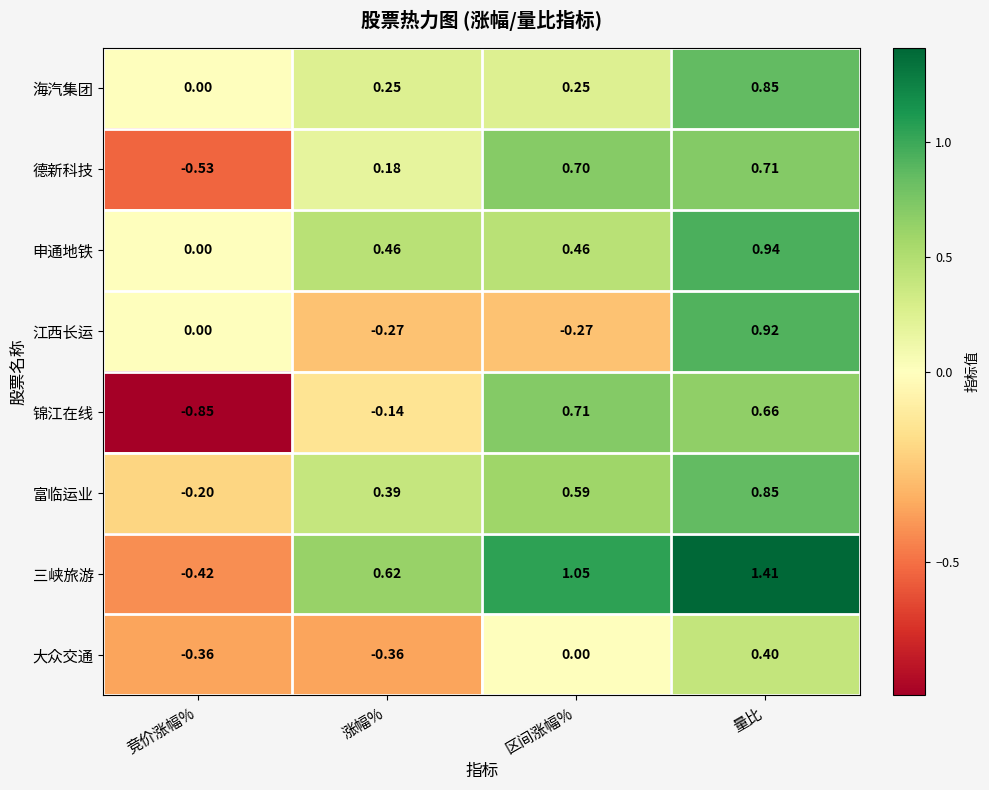

Which category has the highest value in the 海汽集团 series?

量比